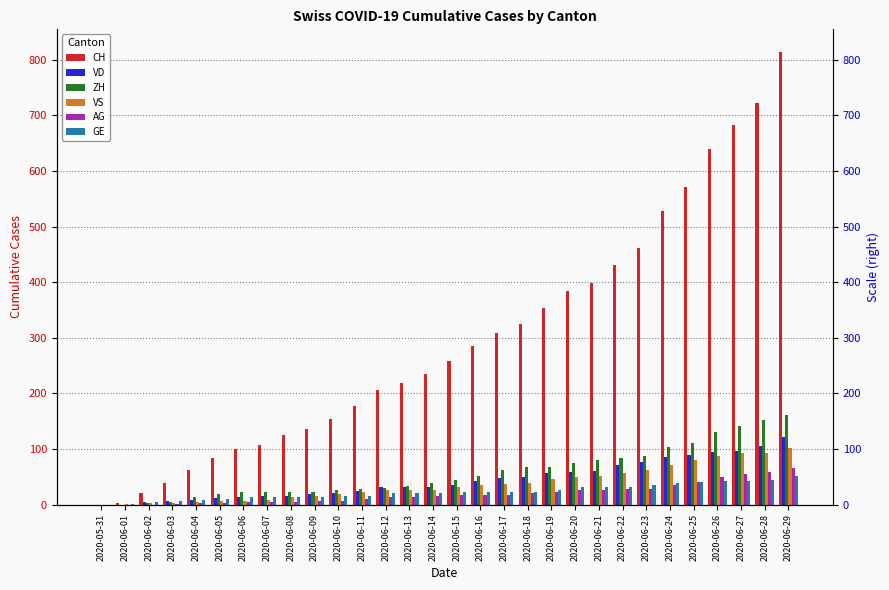

At which category is the sum across all series the highest?

2020-06-29